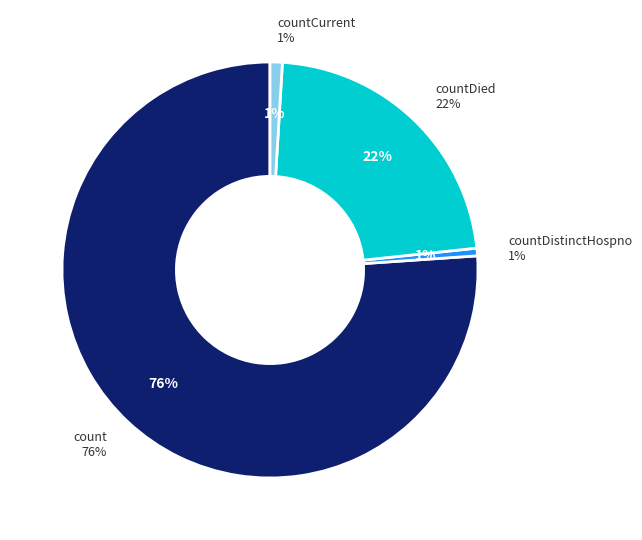

Which category accounts for the majority?

count